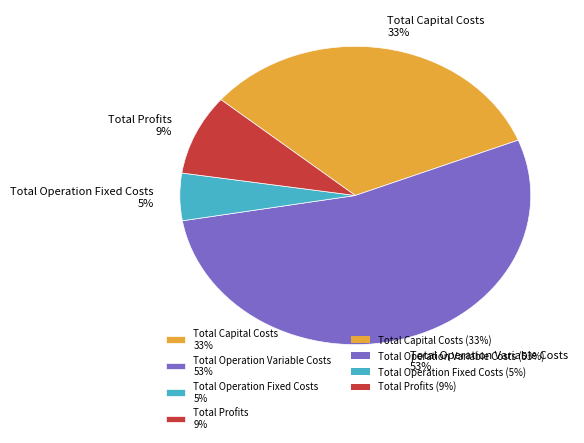

How many slices are in this pie chart?

4